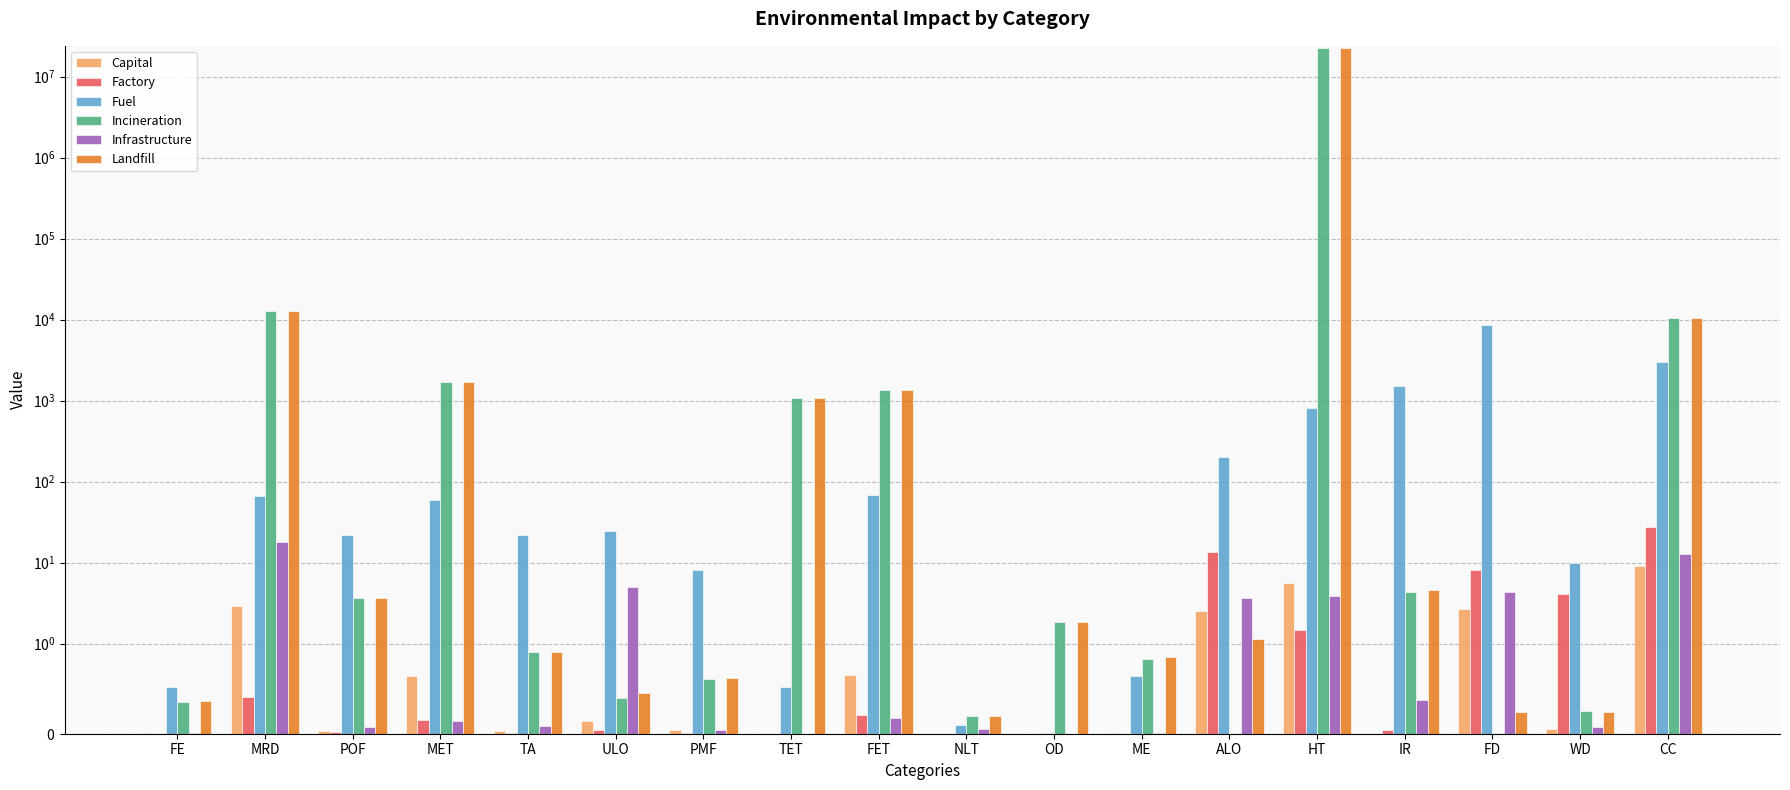

Reading right to left, what are all the values shown in this chart?

Capital: 9.1	0.1	2.7	-0.2	5.7	2.6	0.0	0.0	0.0	0.6	0.0	0.0	0.1	0.0	0.6	0.0	2.9	0.0
Factory: 27.8	4.1	8.0	0.0	1.5	13.6	0.0	0.0	0.0	0.2	0.0	0.0	0.0	0.0	0.2	0.0	0.4	0.0
Fuel: 3029.2	10.0	8474.6	1515.8	804.8	202.7	0.6	0.0	0.1	68.2	0.5	8.1	24.7	21.9	59.2	22.2	67.3	0.5
Incineration: 10505.6	0.2	-0.1	4.4	22790248.5	-4.0	0.8	1.9	0.2	1353.1	1080.6	0.6	0.4	0.9	1695.8	3.7	12671.4	0.4
Infrastructure: 12.7	0.1	4.4	0.4	3.9	3.7	0.0	0.0	0.0	0.2	0.0	0.0	4.9	0.1	0.1	0.1	18.2	0.0
Landfill: 10507.3	0.2	0.2	4.6	22790250.2	1.1	0.9	1.9	0.2	1352.5	1080.6	0.6	0.5	0.9	1695.1	3.7	12671.5	0.4